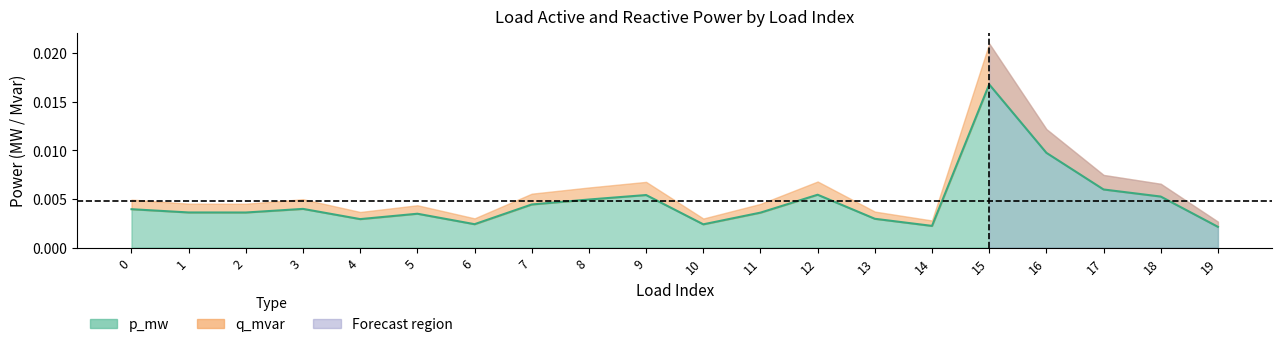

List the labels in order of value, smallest first.

19, 14, 10, 6, 4, 13, 5, 11, 2, 1, 0, 3, 7, 8, 18, 9, 12, 17, 16, 15